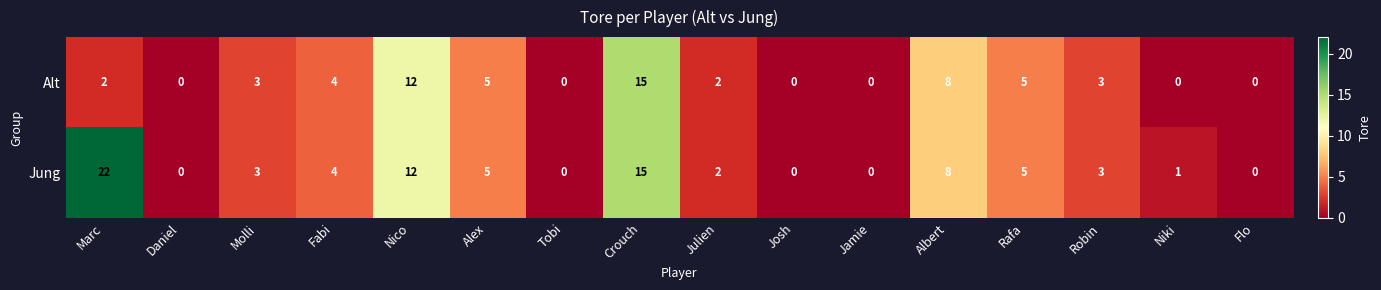

Which series has the largest total across all categories?

Jung